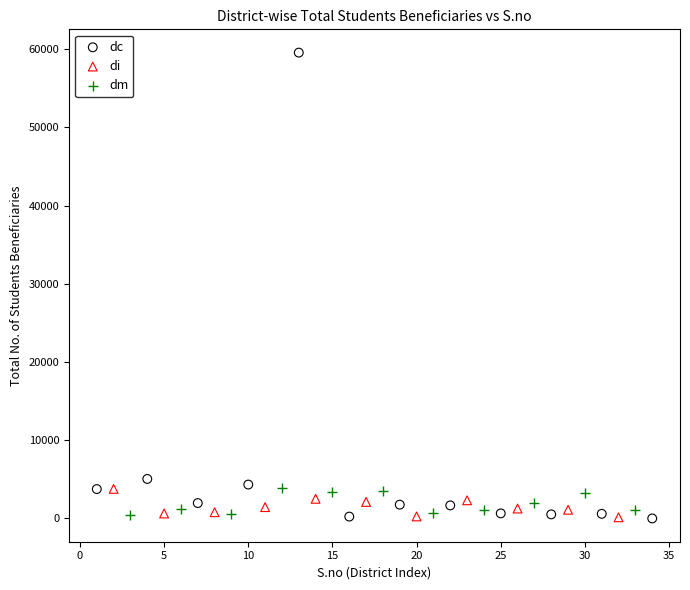

Which series has the widest spread of Y values?

dc